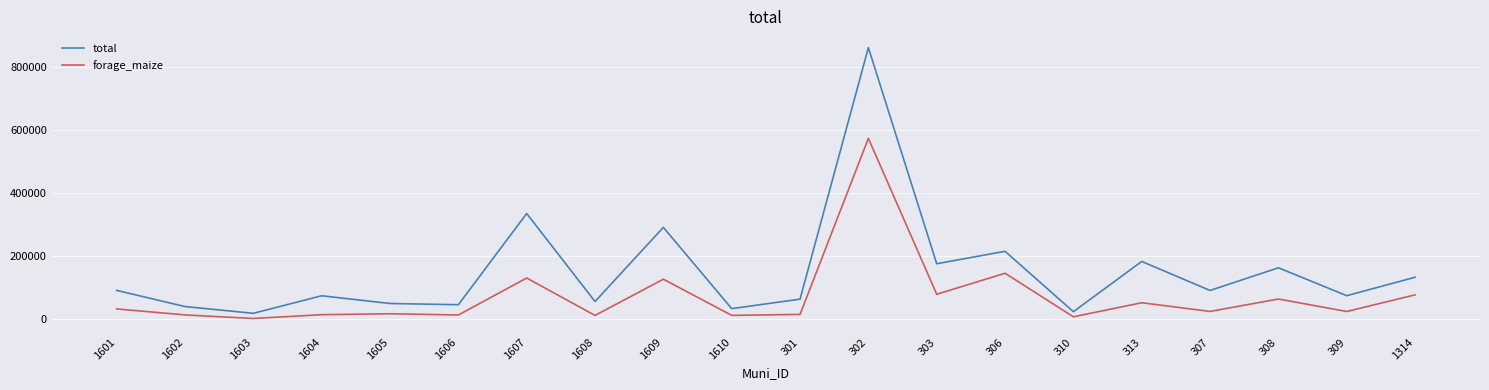

What is the average value of the forage_maize series?

71264.8